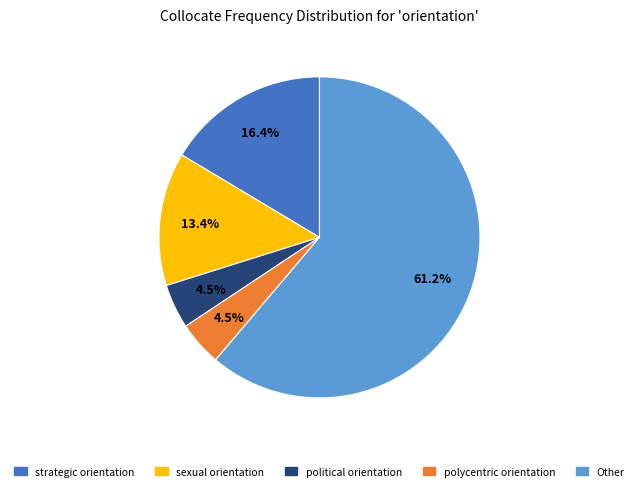

Is there a majority slice in this chart?

Yes